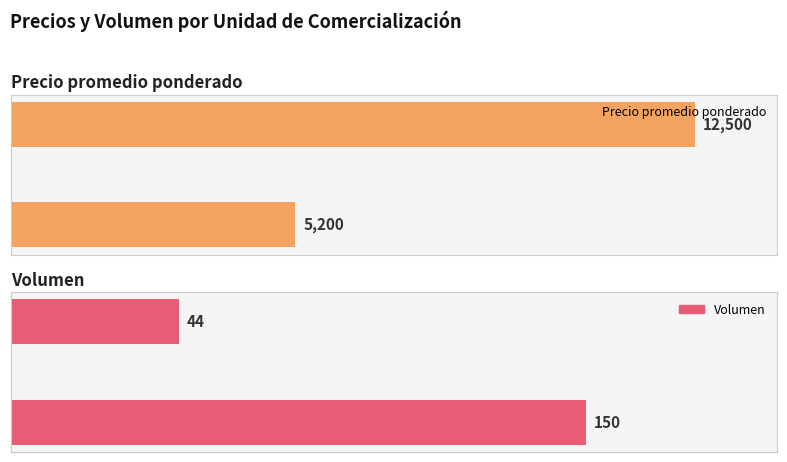

How many data points in Volumen are less than 150?

1